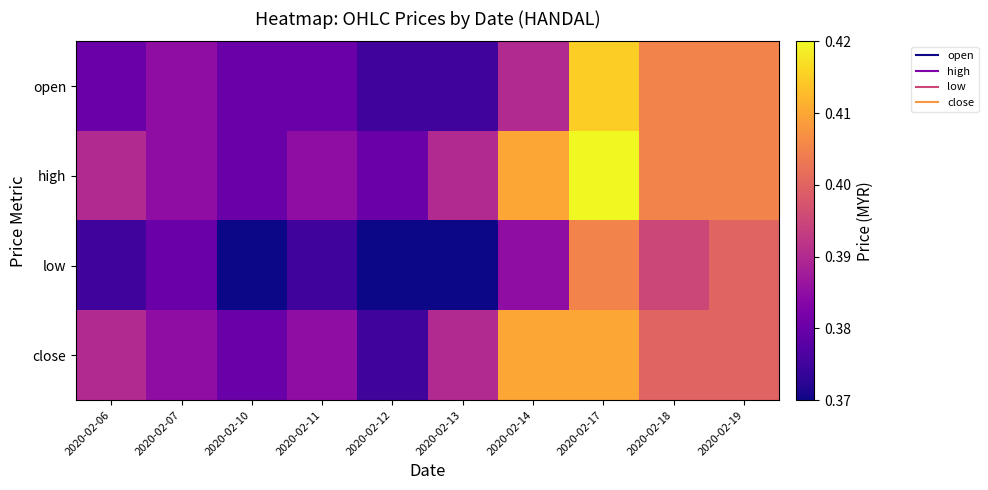

At which category is the sum across all series the highest?

2020-02-17